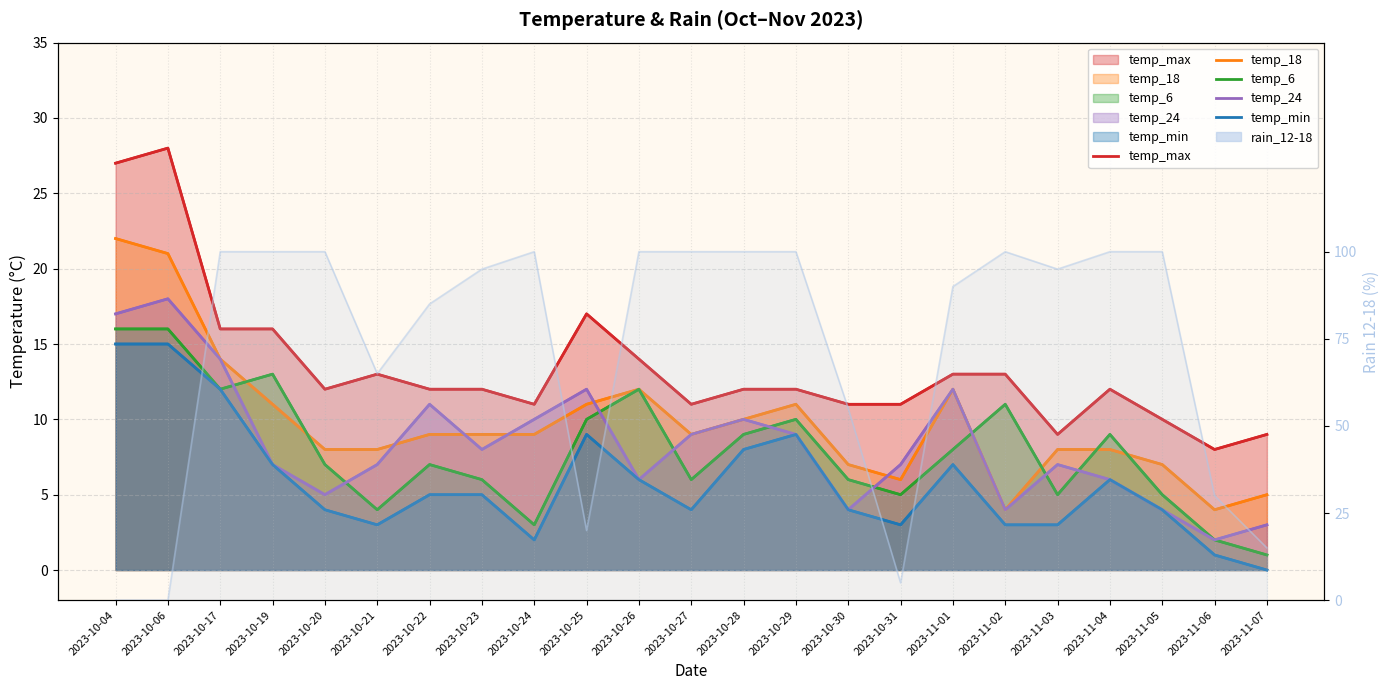

What is the total value across all series at 2023-11-02?

35